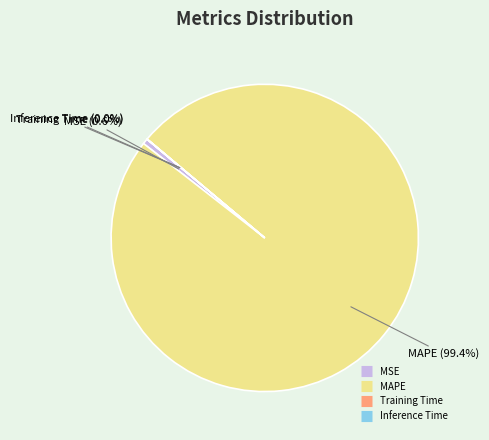

To the nearest percent, what is the average slice percentage?

25%